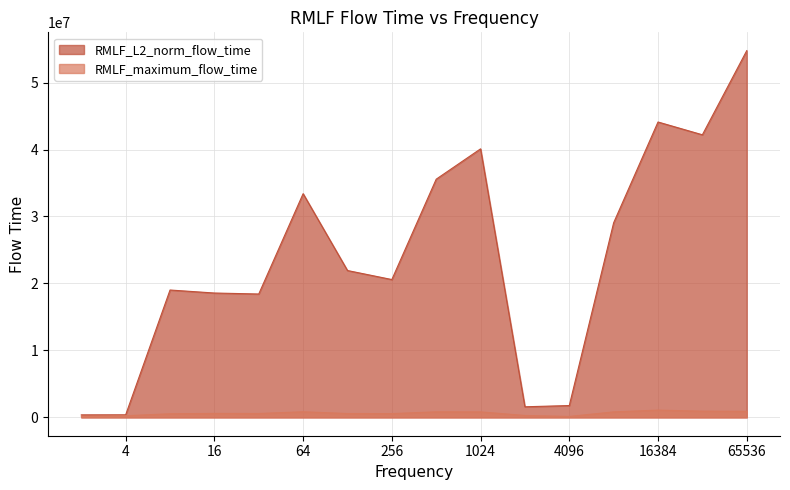

Reading left to right, what are all the values shown in this chart?

RMLF_L2_norm_flow_time: 2=375608.9	4=383015.0	8=19020689.1	16=18572721.2	32=18425556.5	64=33409552.1	128=21932769.1	256=20584368.5	512=35573862.1	1024=40103250.8	2048=1583652.6	4096=1767797.1	8192=29066178.8	16384=44111822.3	32768=42203231.2	65536=54764844.0
RMLF_maximum_flow_time: 2=175214.0	4=247028.0	8=541369.0	16=593454.0	32=582585.0	64=837644.0	128=578261.0	256=565370.0	512=830877.0	1024=821818.0	2048=284407.0	4096=139945.0	8192=823160.0	16384=1085150.0	32768=931016.0	65536=905246.0